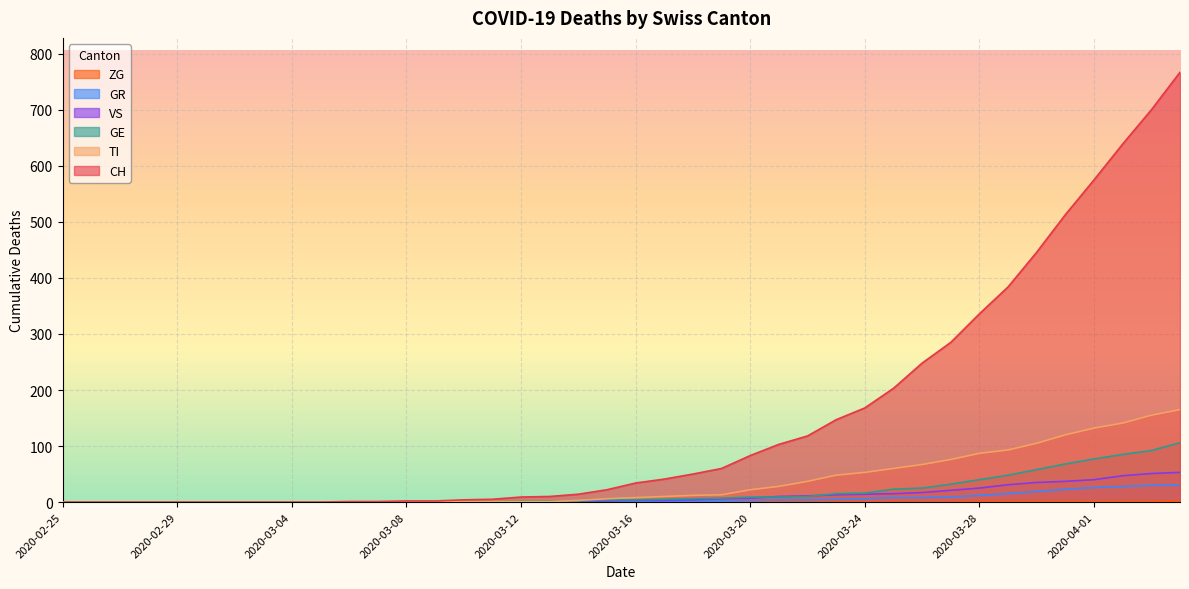

Which series has the largest range (max minus min)?

CH